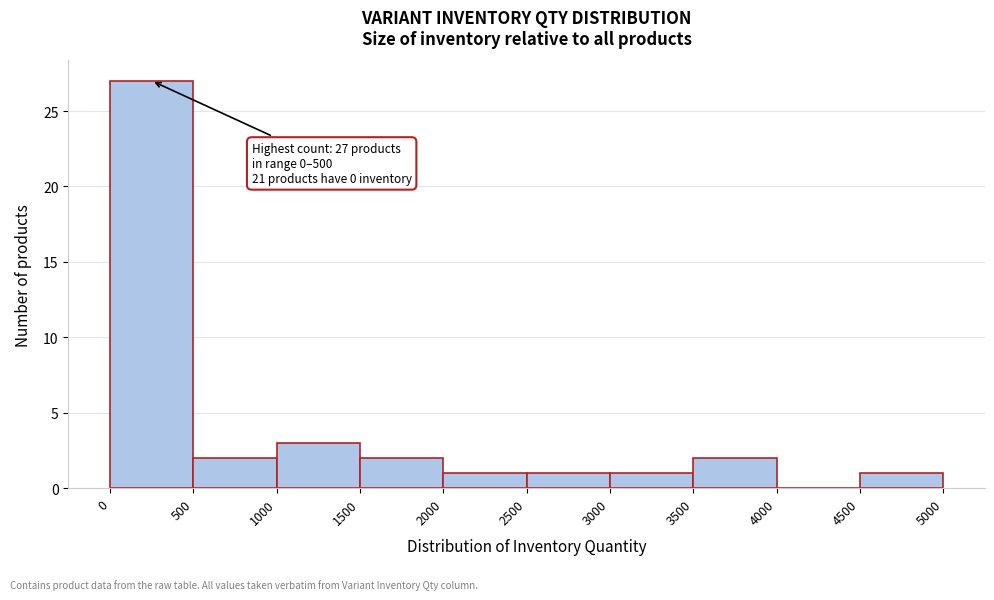

Over which range of the x-axis is the bar tallest?

0 to 500